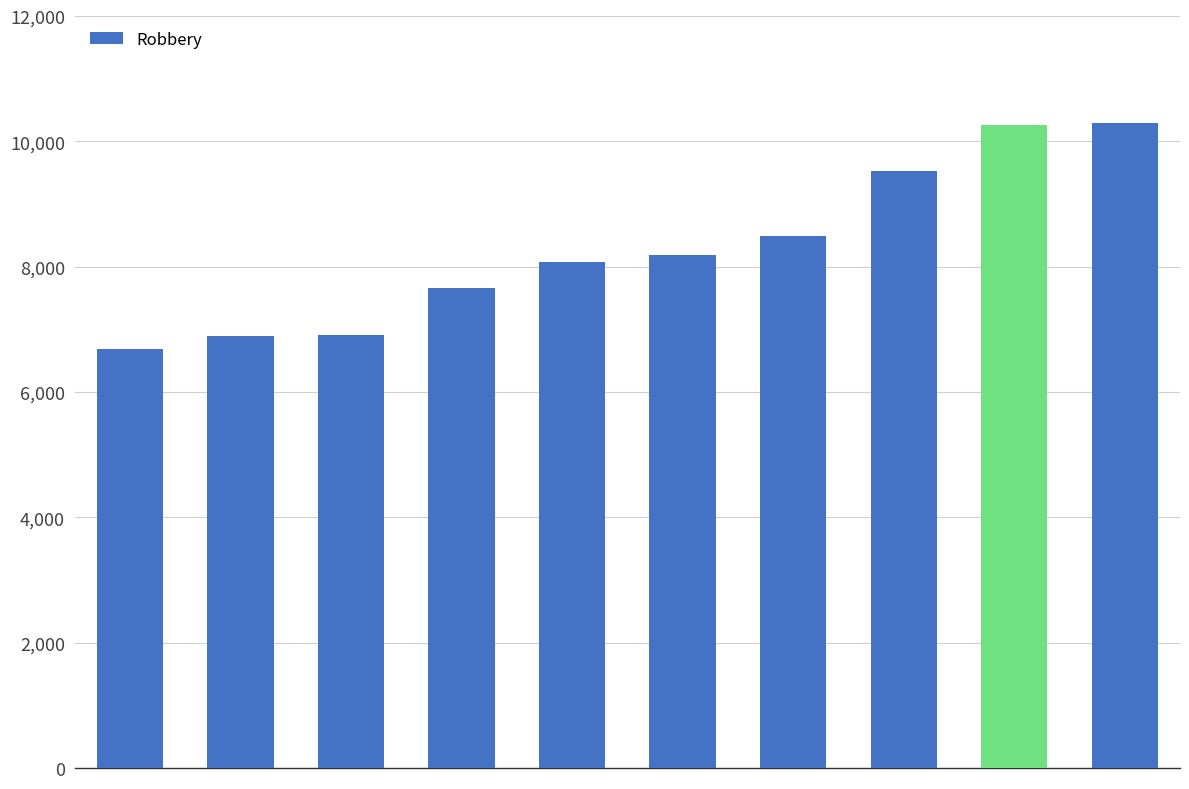

What is the value of the 7th bar from the left?

8482